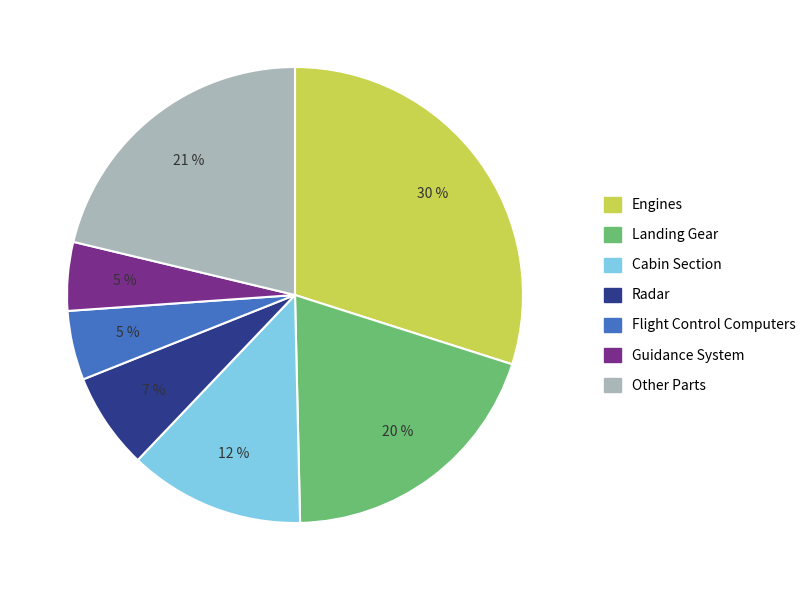

Does any single category account for the majority?

No